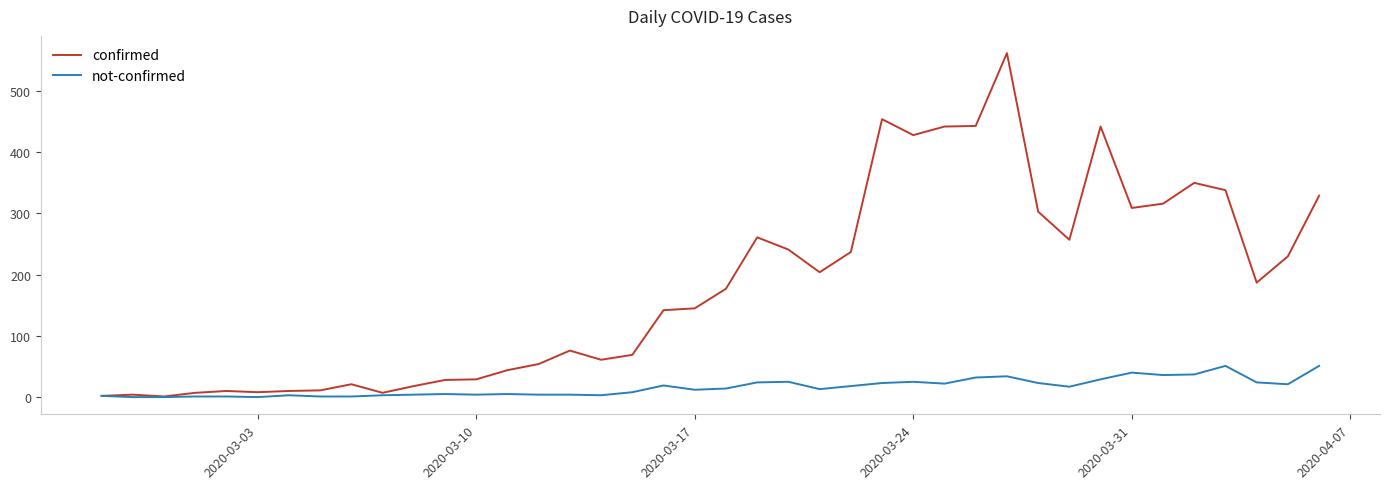

How many lines are shown in the chart?

2